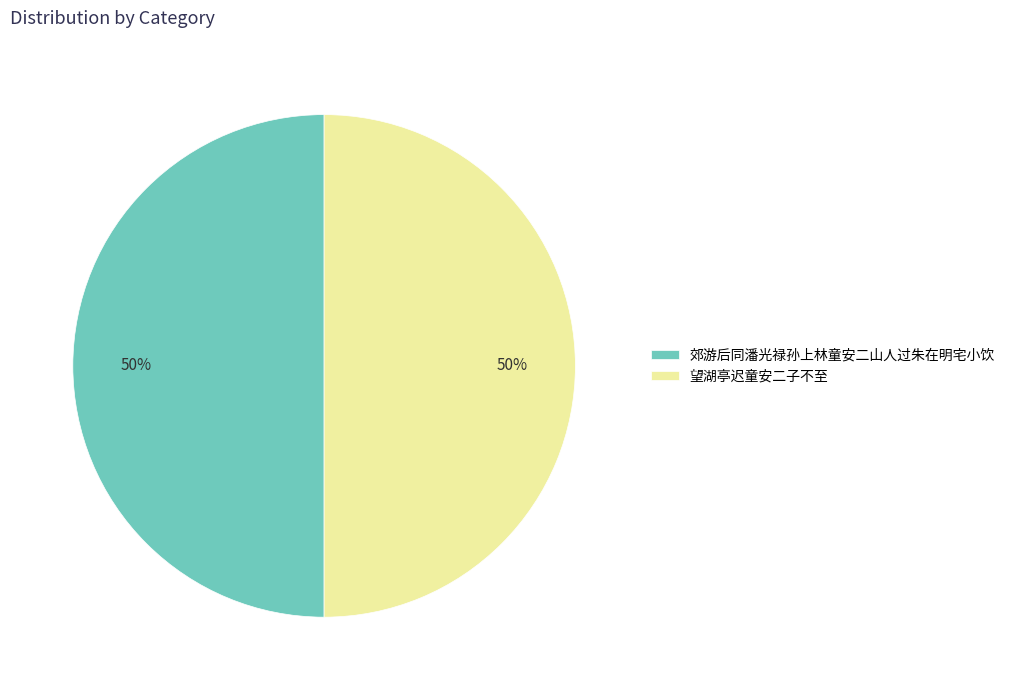

Approximately how many times larger is the value at 郊游后同潘光禄孙上林童安二山人过朱在明宅小饮 compared to 望湖亭迟童安二子不至?

1.0